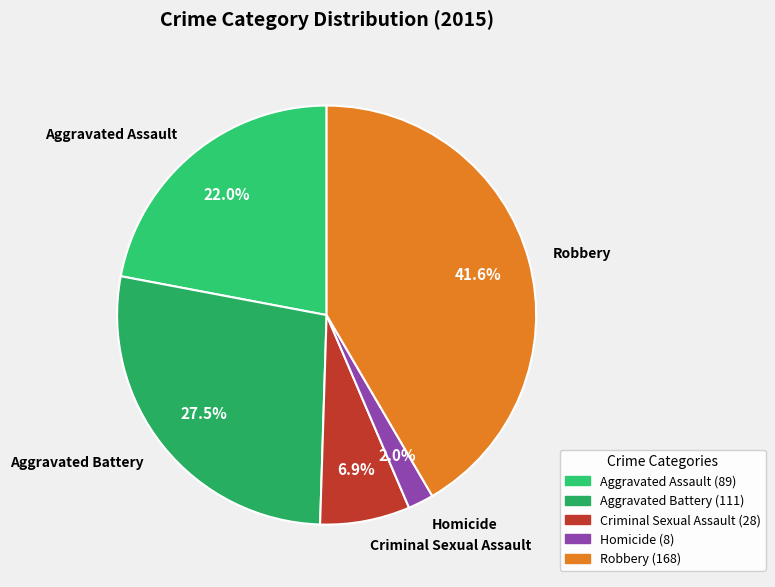

What percentage is the Robbery slice, to the nearest percent?

42%